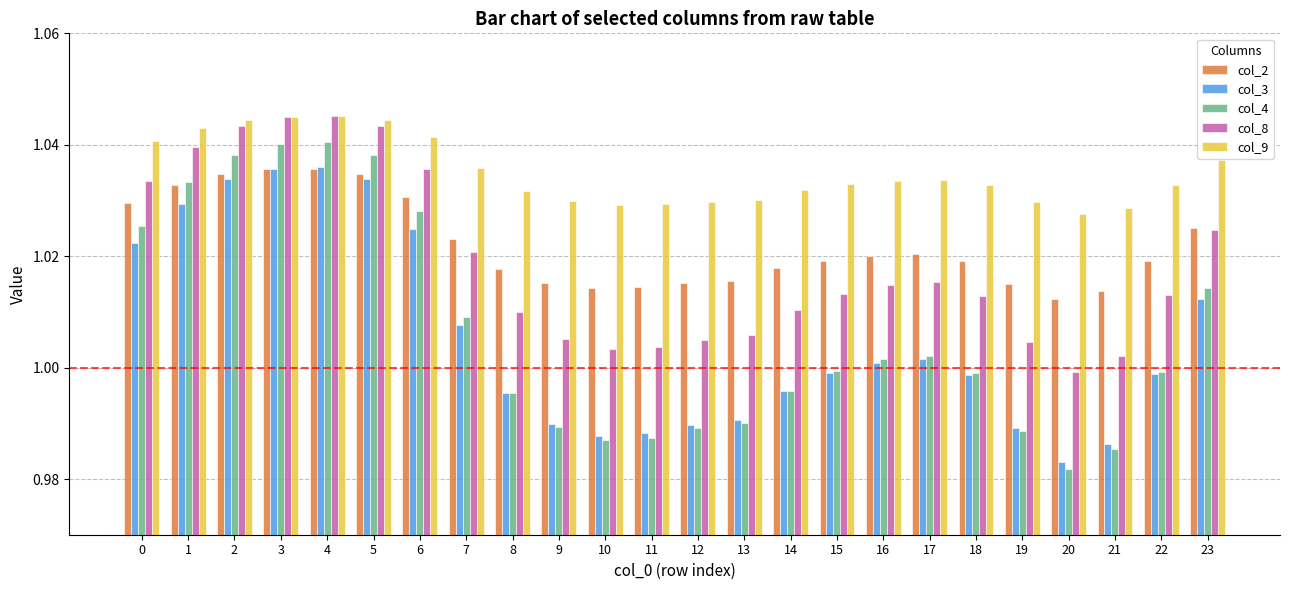

Count the col_2 values in the range 1 to 2.

24